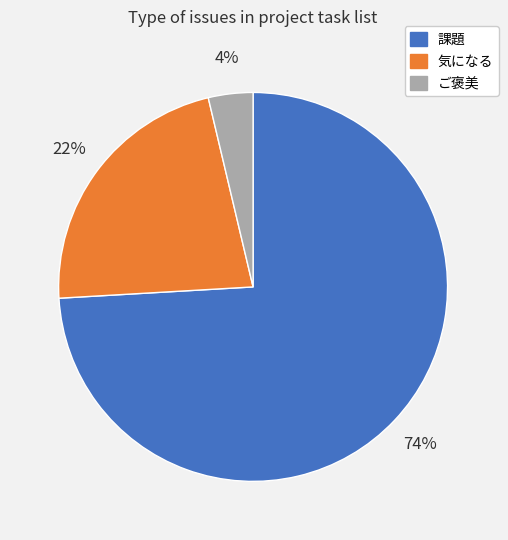

Between 気になる and 課題, which is larger?

課題